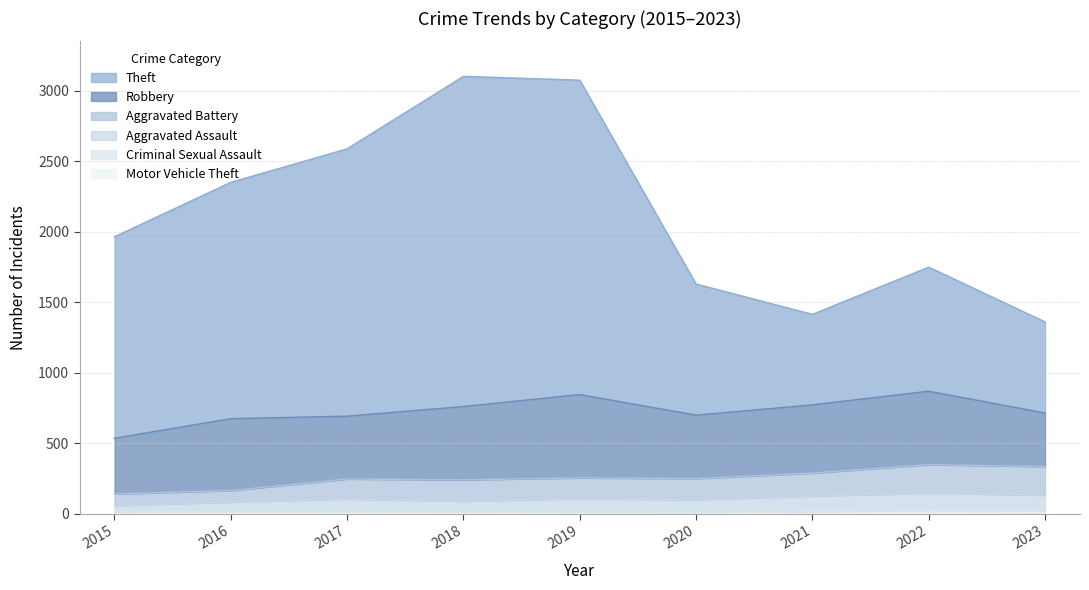

True or false: Motor Vehicle Theft and Aggravated Battery cross at least once.

False